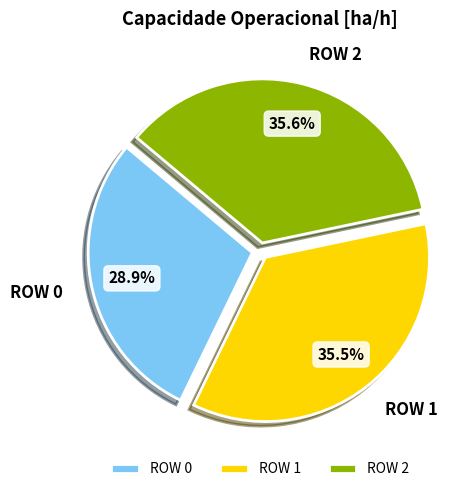

Is there a majority slice in this chart?

No